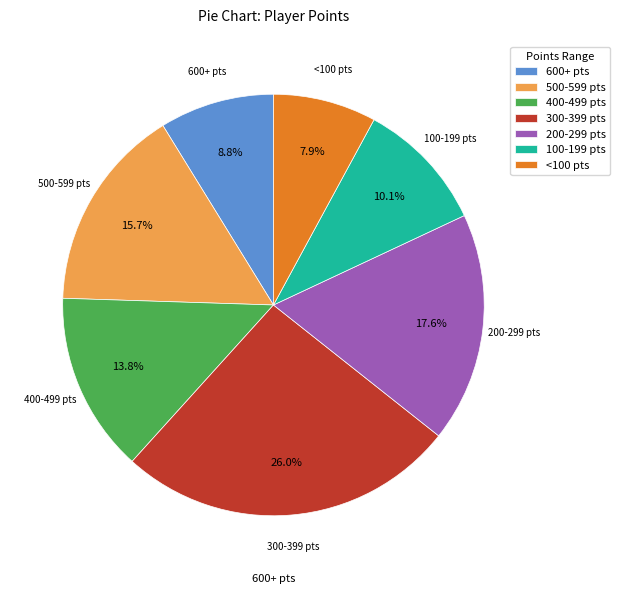

What is the largest slice in the pie chart?

300-399 pts